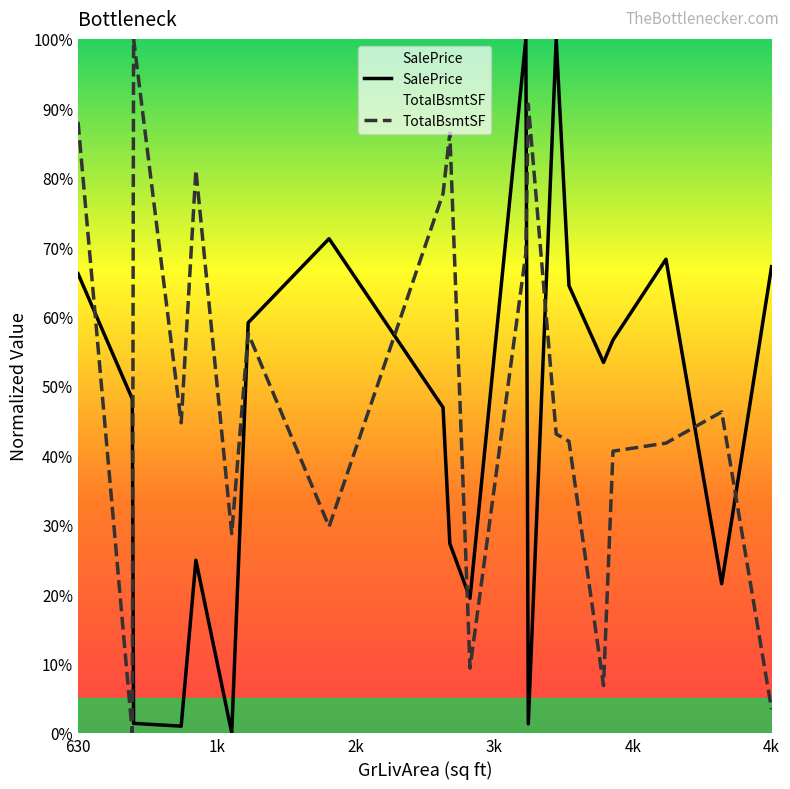

Is the value of SalePrice at 3k greater than the value of TotalBsmtSF at 19?

No